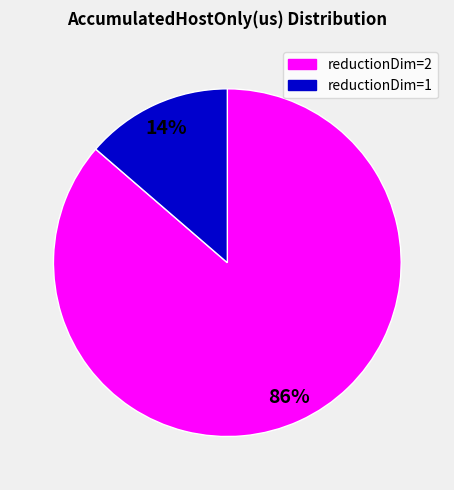

Is it true that reductionDim=2 is 86% of the pie?

True